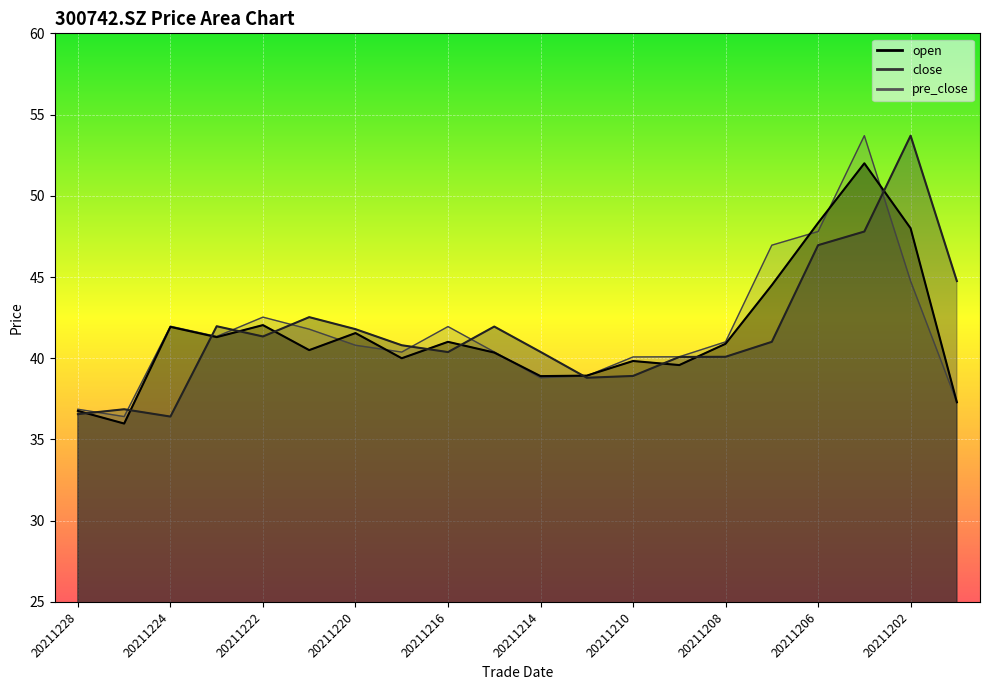

What is the average value of the open series?

41.5